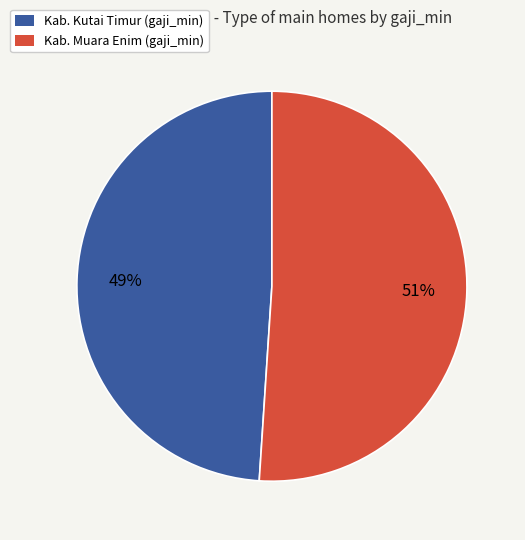

To the nearest percent, what is the average slice percentage?

50%